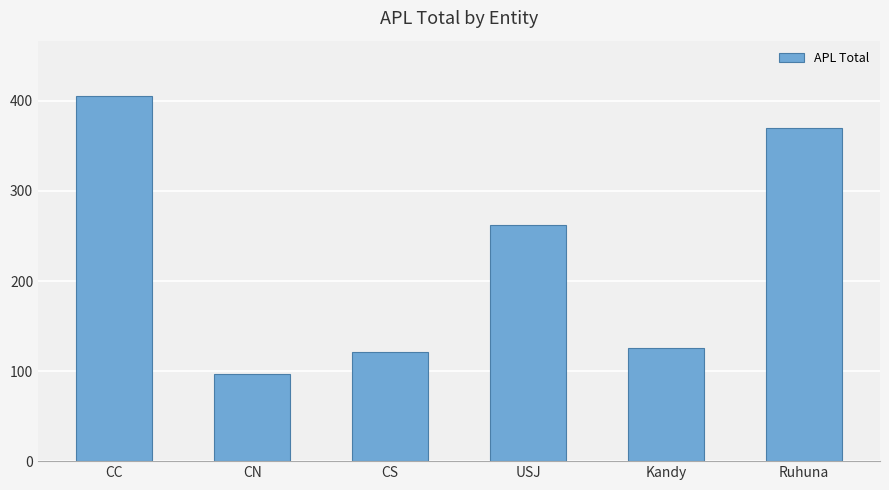

What is the value of the 1st bar from the left?

406